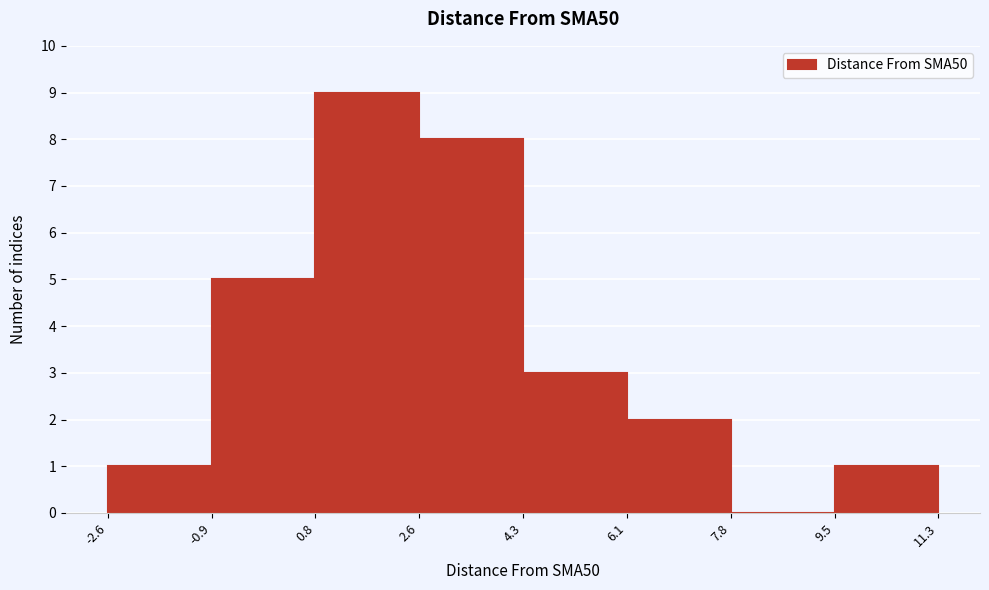

Reading left to right, transcribe this chart: for each bar, give the range it covers on the x-axis and its height. The values are not printed on the chart, so give them approximately, as read against the axis.

-2.6 to -0.9: 1
-0.9 to 0.8: 5
0.8 to 2.6: 9
2.6 to 4.3: 8
4.3 to 6.1: 3
6.1 to 7.8: 2
7.8 to 9.5: 0
9.5 to 11.3: 1